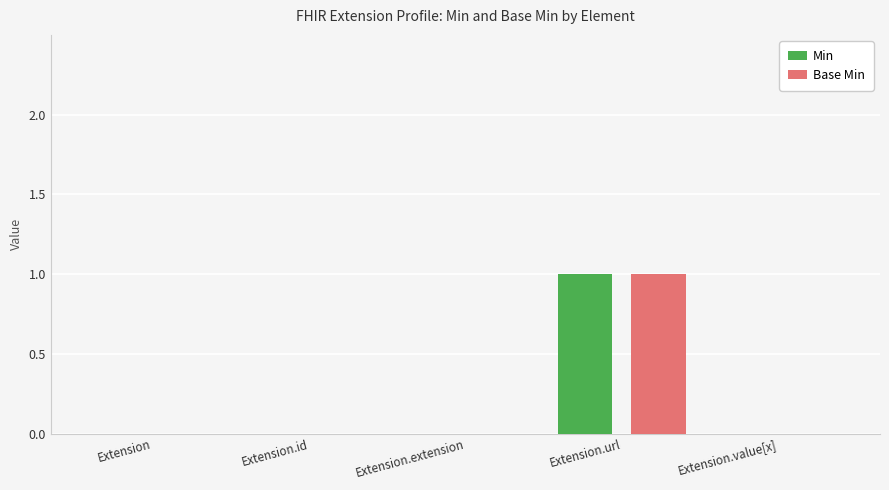

Count the number of categories in the chart.

5